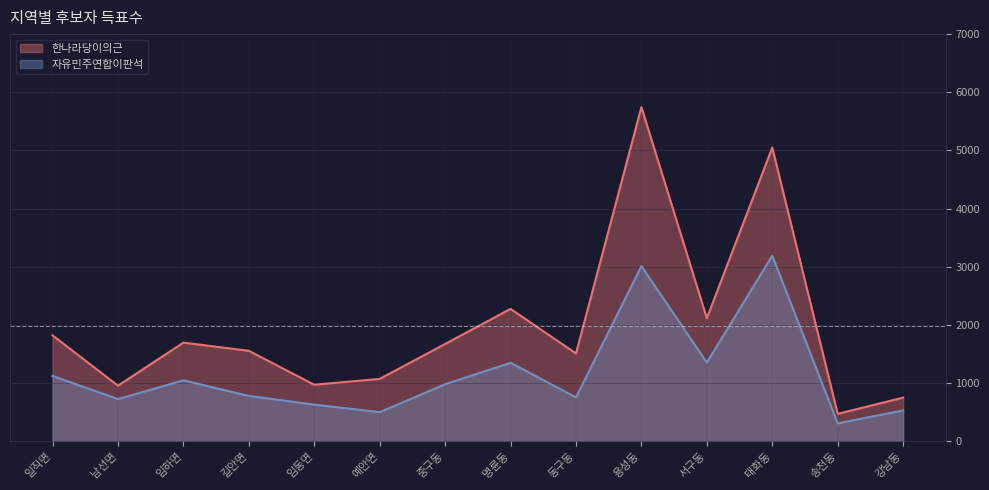

What is the difference between the maximum and minimum values in the 자유민주연합이판석 series?

2880